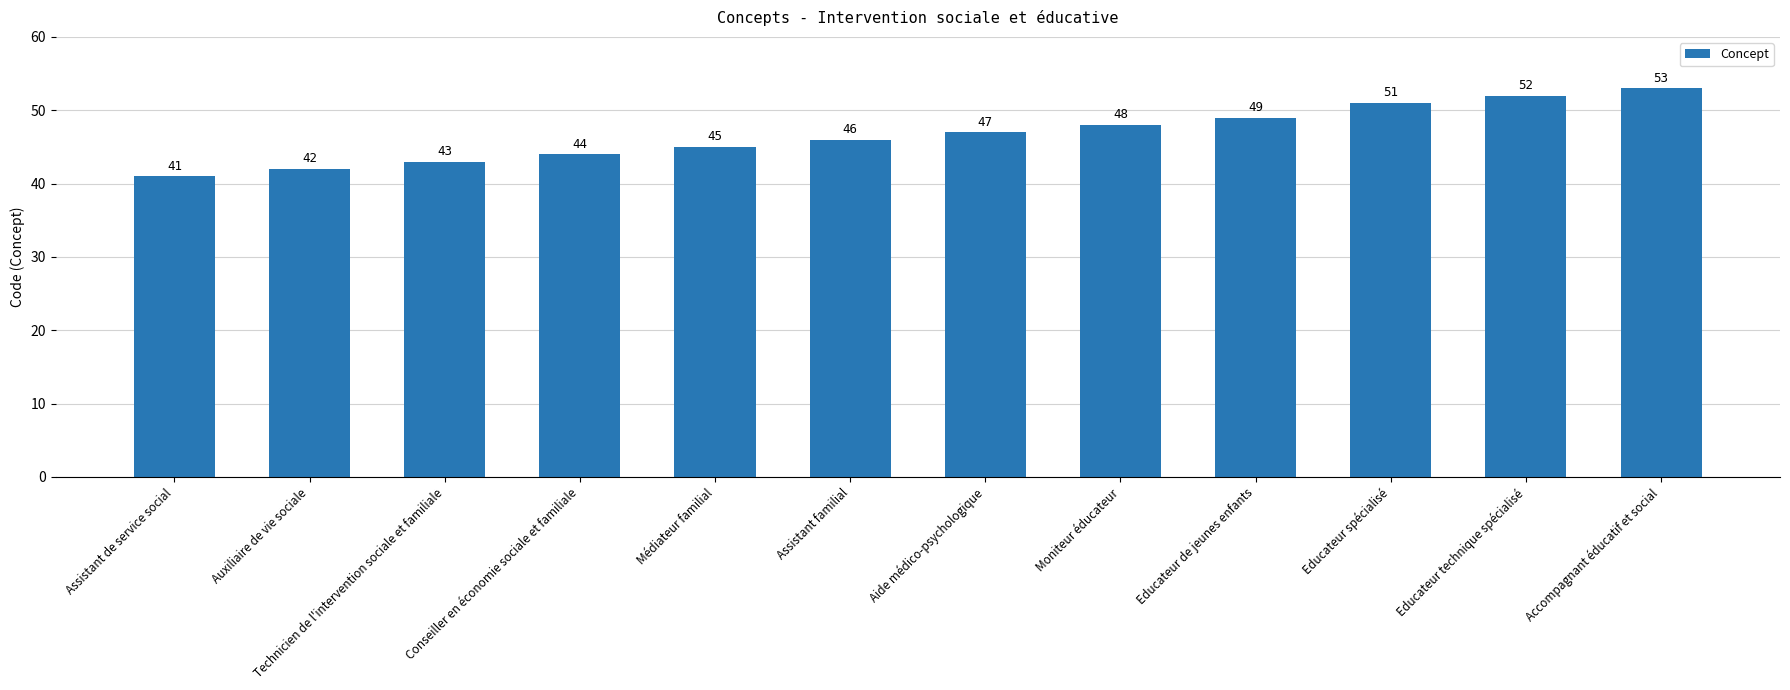

What is the value of the 5th bar from the left?

45